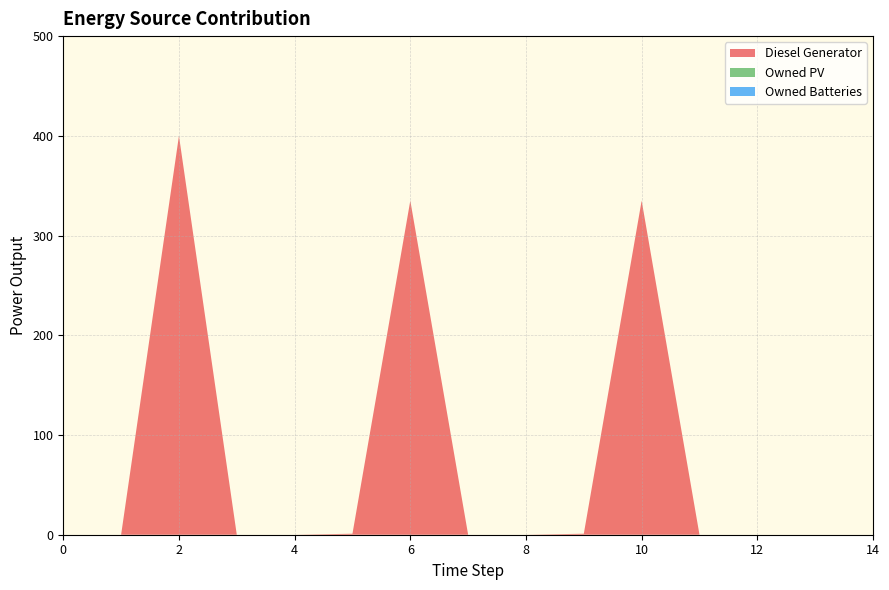

Reading right to left, transcribe all the data shown in this chart.

Diesel Generator: 0	0	0	0	335	1	0	0	335	1	0	0	400	0	0
Owned PV: 0	0	0	0	0	0	0	0	0	0	0	0	0	0	0
Owned Batteries: 0	0	0	0	0	0	0	0	0	0	0	0	0	0	0